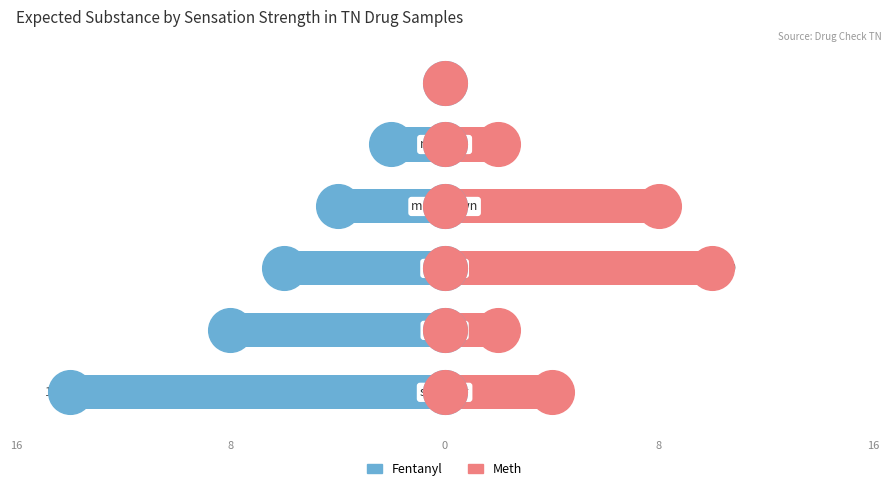

What are all the series names shown in the legend?

Fentanyl, Meth